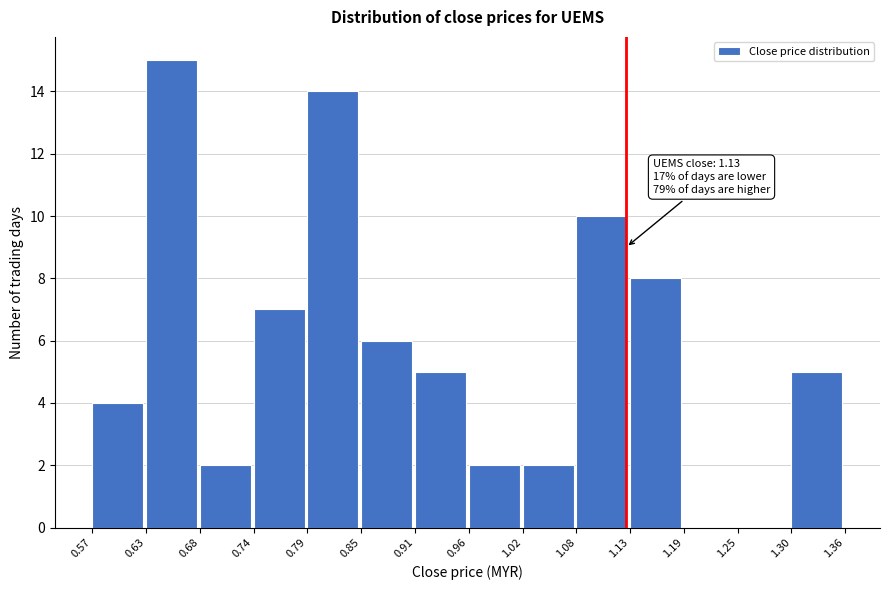

Which range on the x-axis has the tallest bar?

0.63 to 0.68